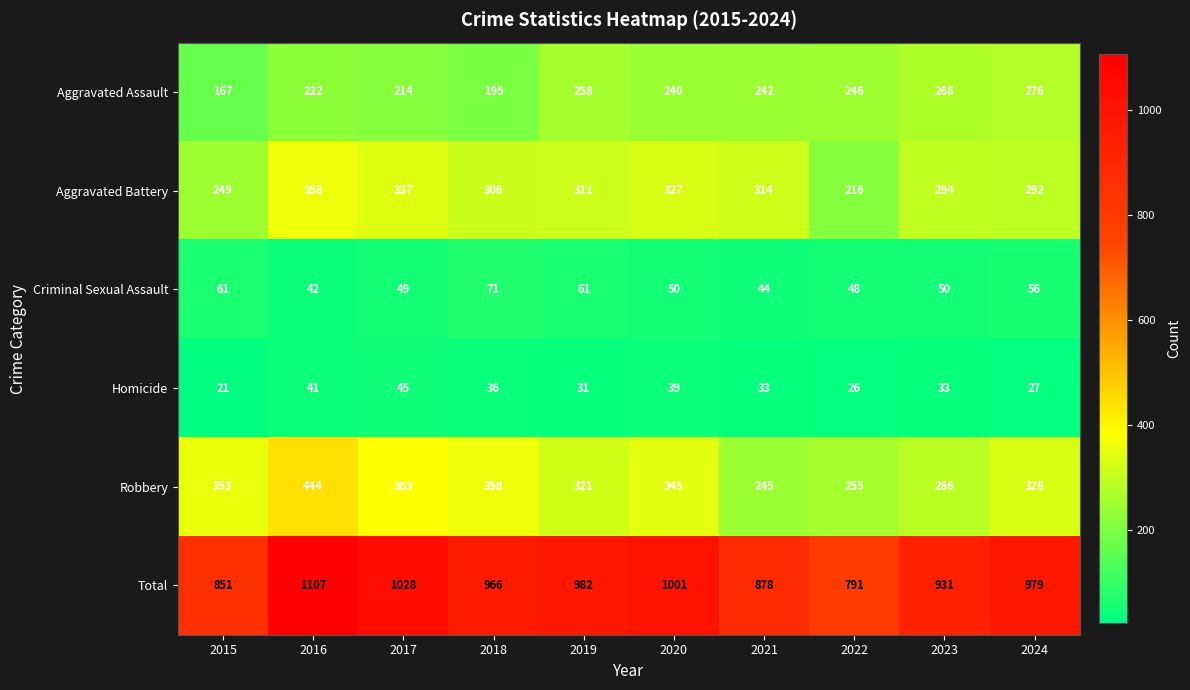

Which series changed the most between 2018 and 2023?

Aggravated Assault